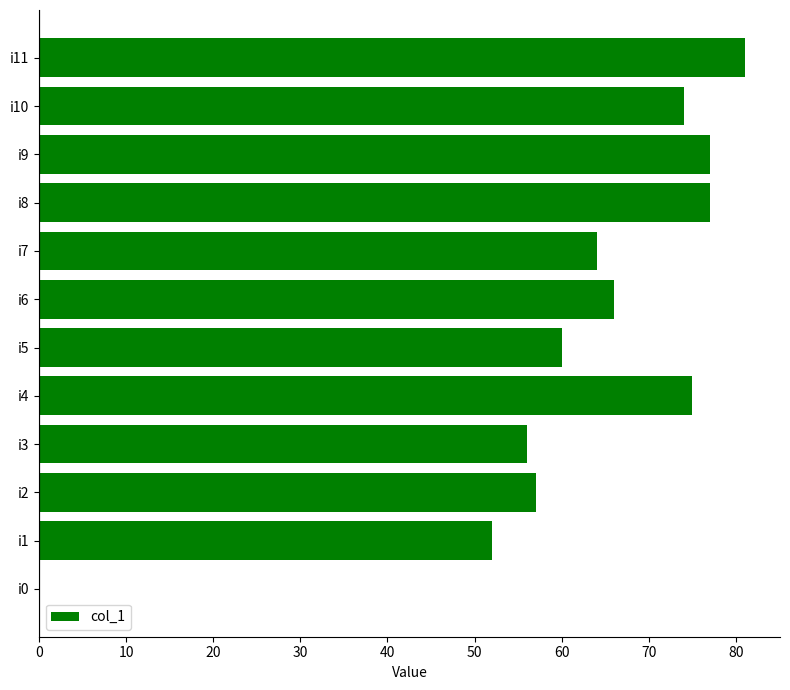

What is the change in value from i1 to i3?

+4